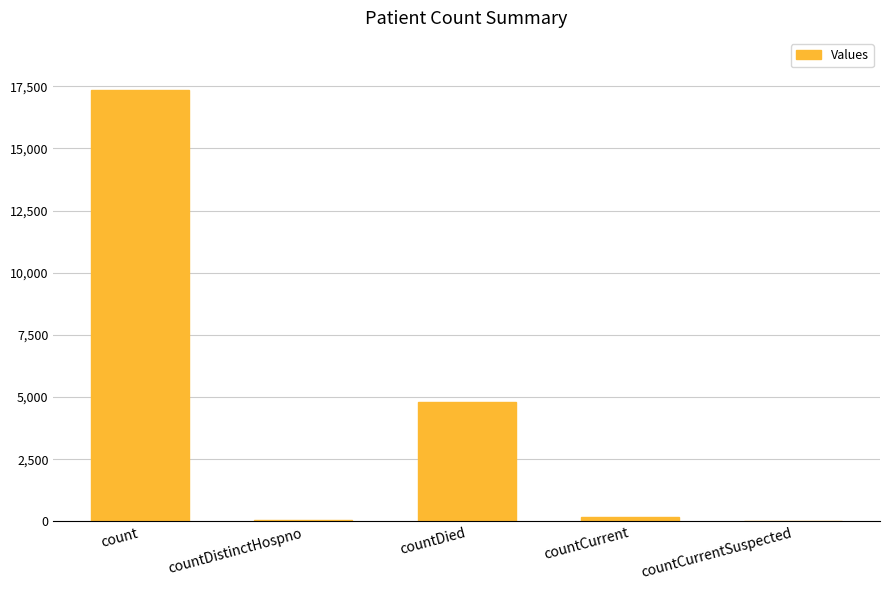

True or false: the data shows 4783 at countDied.

True